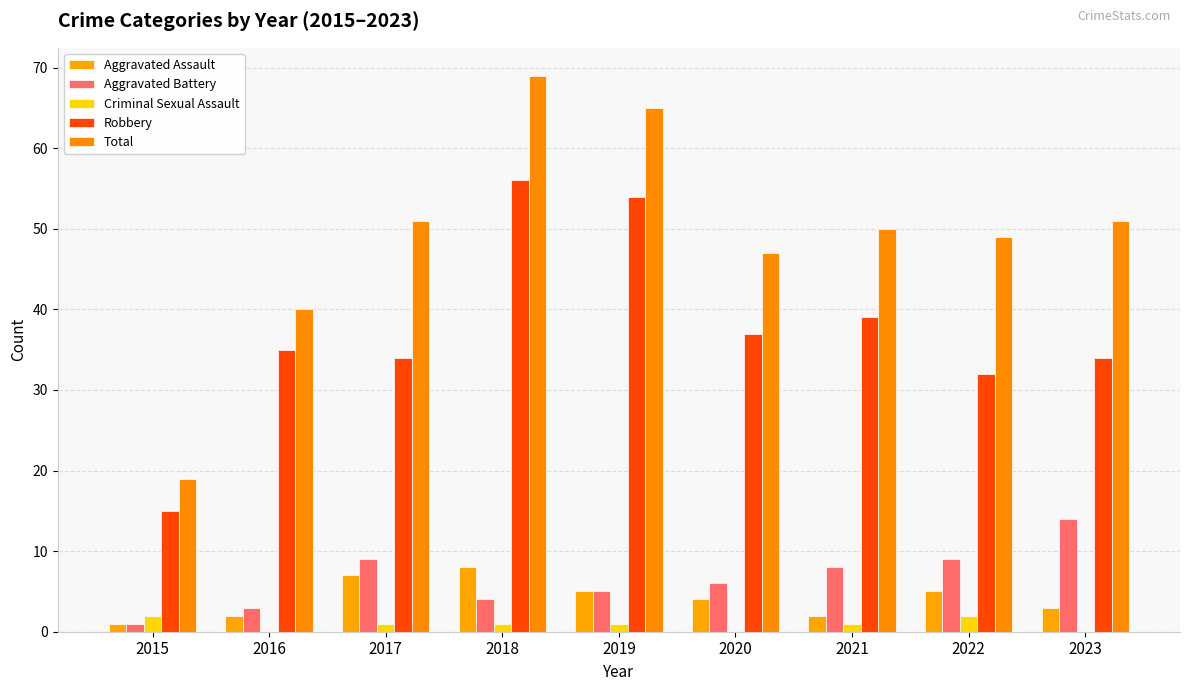

What value does the Aggravated Assault series have at 2022?

5